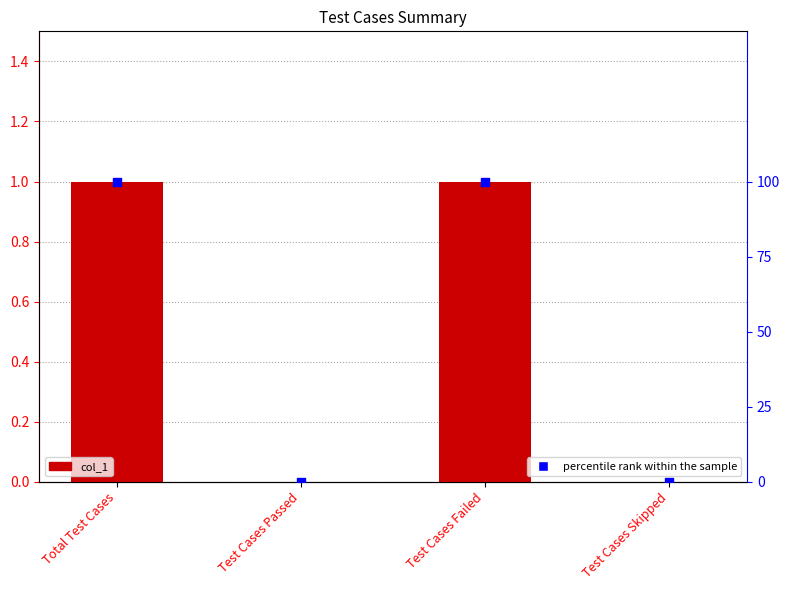

What are all the series names shown in the legend?

col_1, percentile rank within the sample